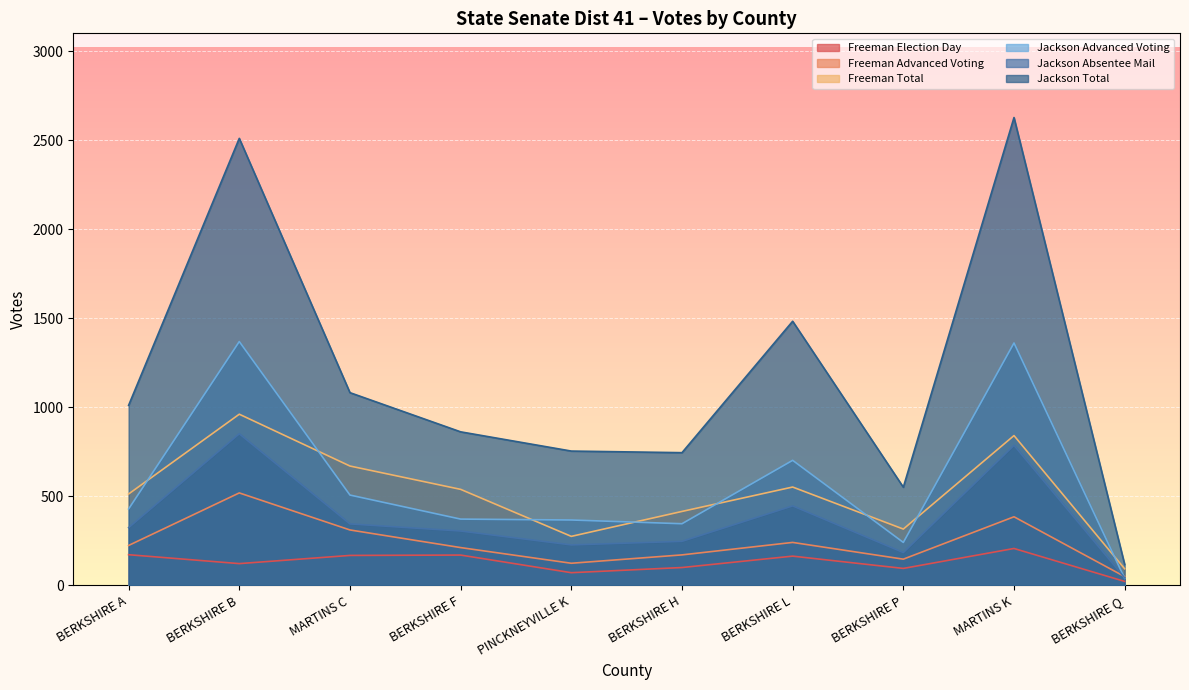

How many lines are shown in the chart?

6